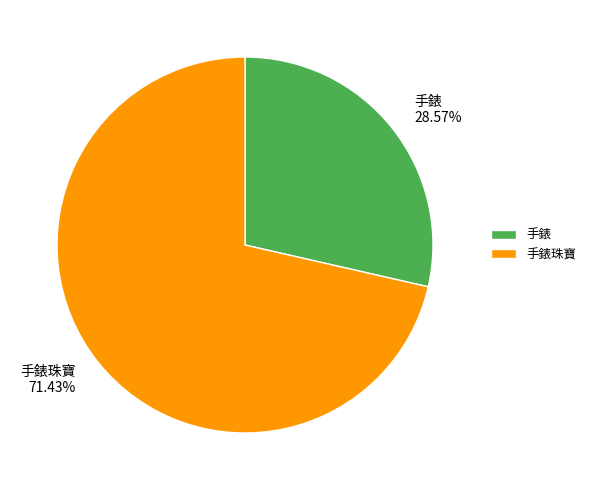

How many slices are in this pie chart?

2